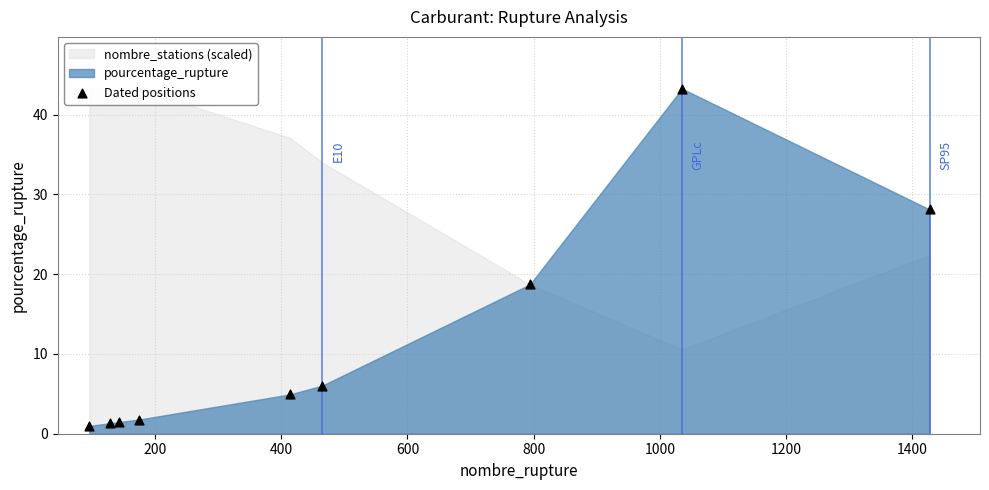

What is the average Y value?

11.8